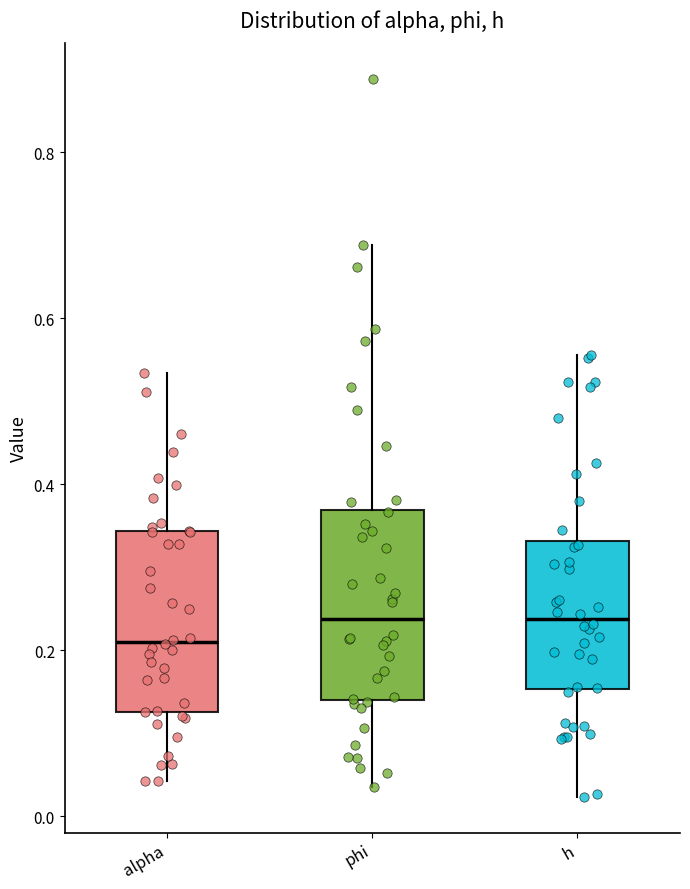

Reading left to right, read every box against the y-axis: the position of its median line, the range the box covers, and the ends of its whiskers. The values are not printed on the chart, so give them approximately, as read against the axis.

alpha: median 0.20, box 0.12 to 0.34, whiskers 0.04 to 0.54
phi: median 0.24, box 0.14 to 0.36, whiskers 0.04 to 0.68
h: median 0.24, box 0.16 to 0.34, whiskers 0.02 to 0.56